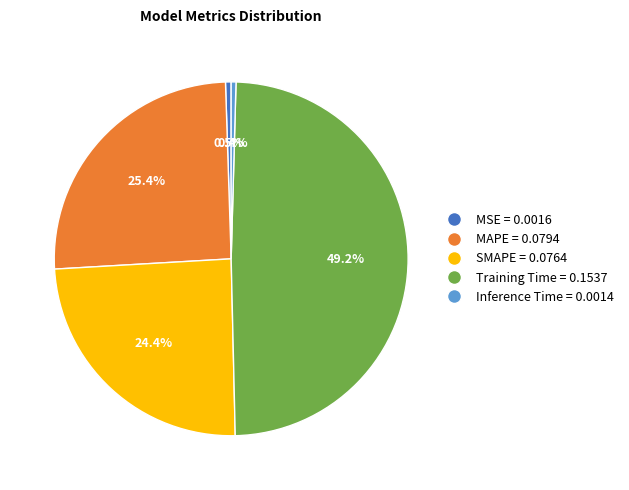

Does any single category account for the majority?

No